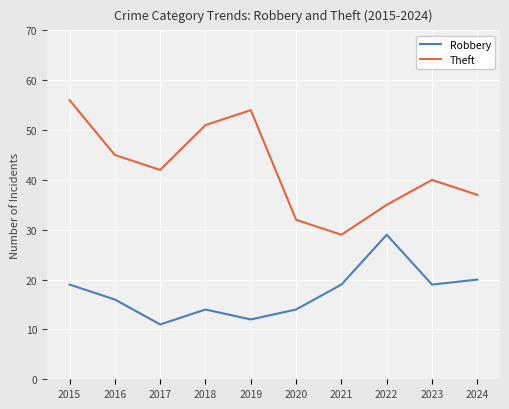

Is the value of Robbery at 2020 greater than the value of Theft at 2024?

No